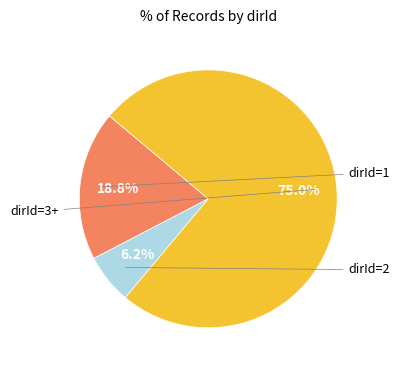

Is there any slice that represents more than half of the pie?

Yes